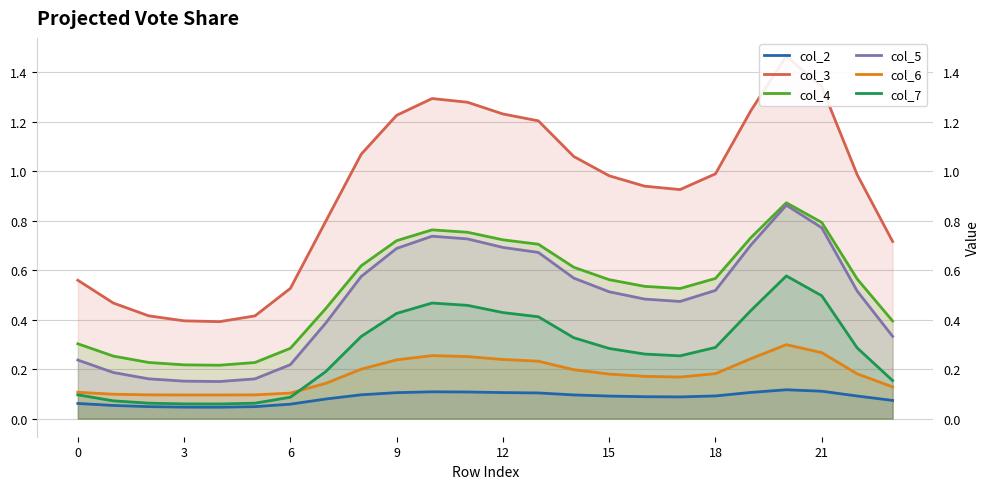

The col_3 series shows 1.7 at 19. True or false?

False